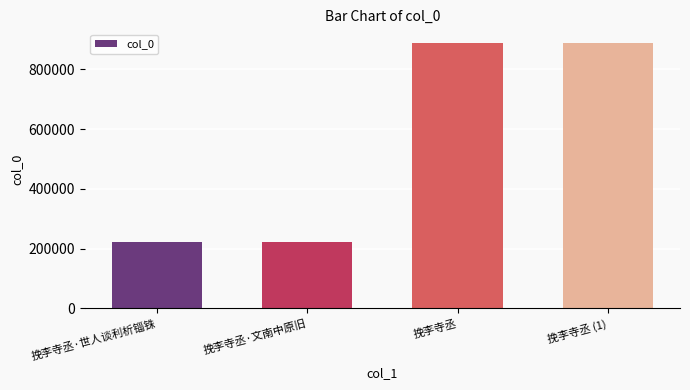

Where is the data nearest to the value 555245?

挽李寺丞